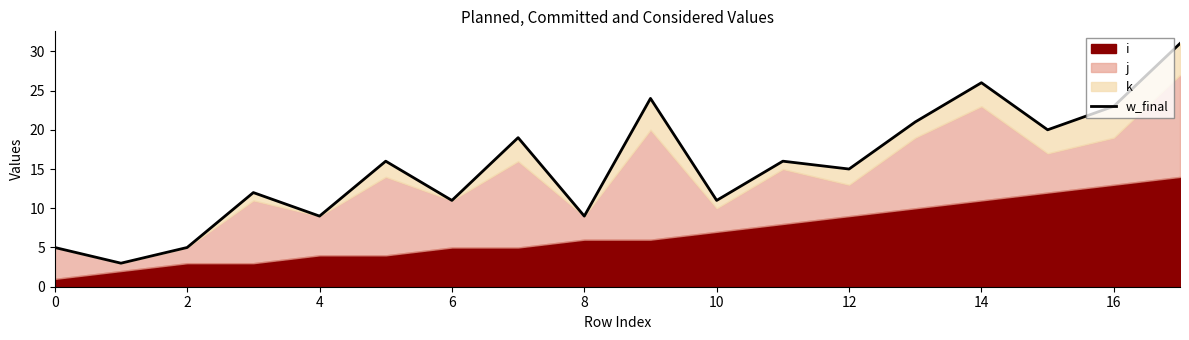

What is the greatest value displayed?

31